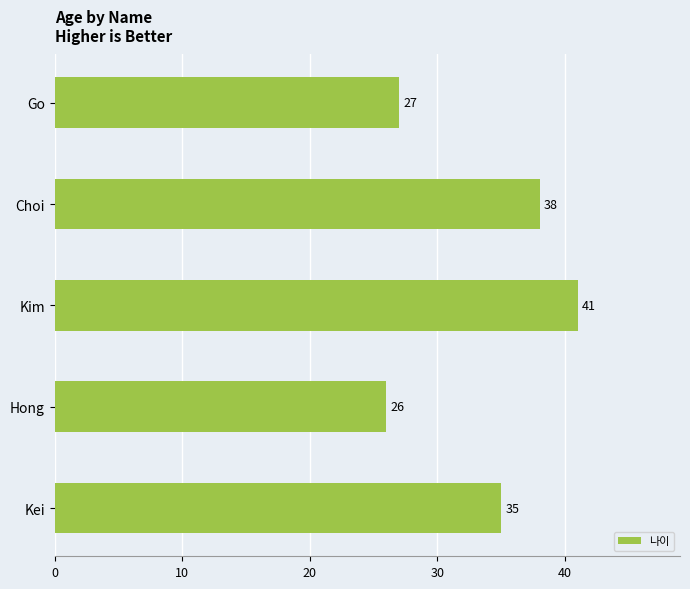

Which category has the lowest value across all series?

Hong